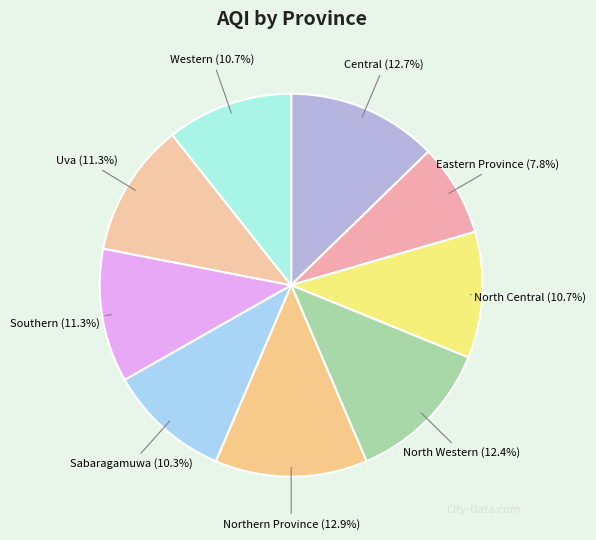

How many slices are in this pie chart?

9